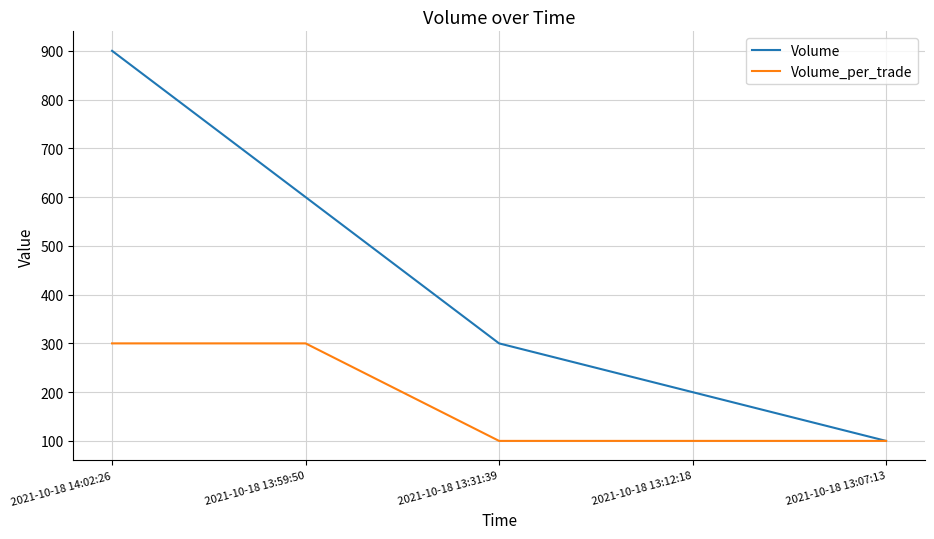

At 2021-10-18 13:59:50, list the series in order from smallest to largest.

Volume_per_trade, Volume